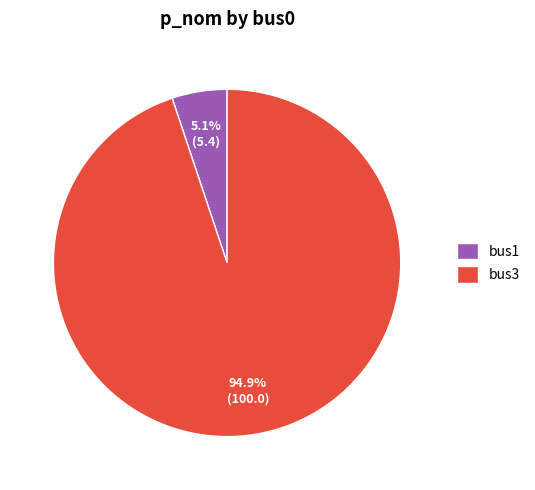

Between bus3 and bus1, which is larger?

bus3